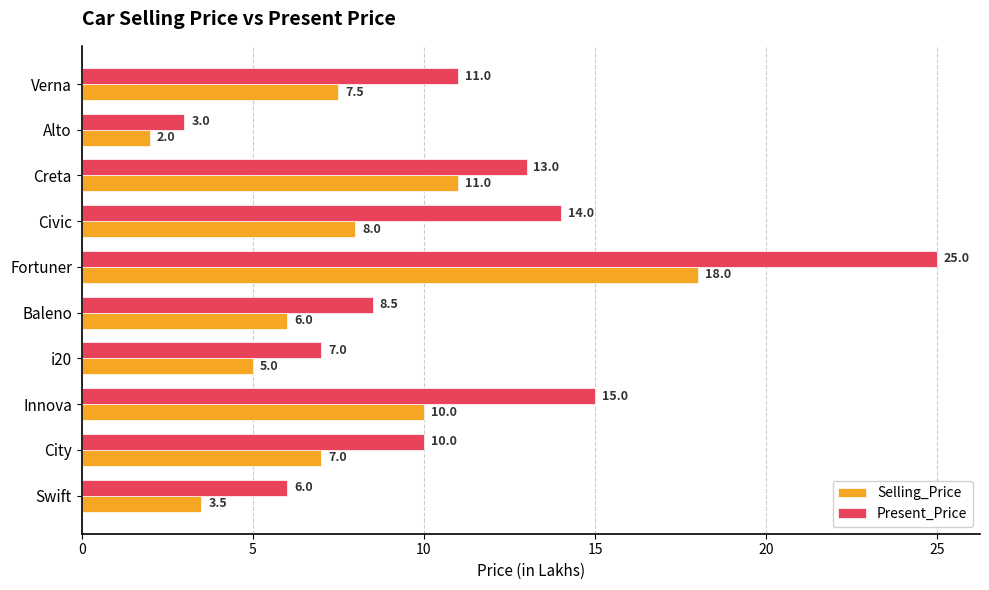

What is the lowest value of the Selling_Price series?

2.0